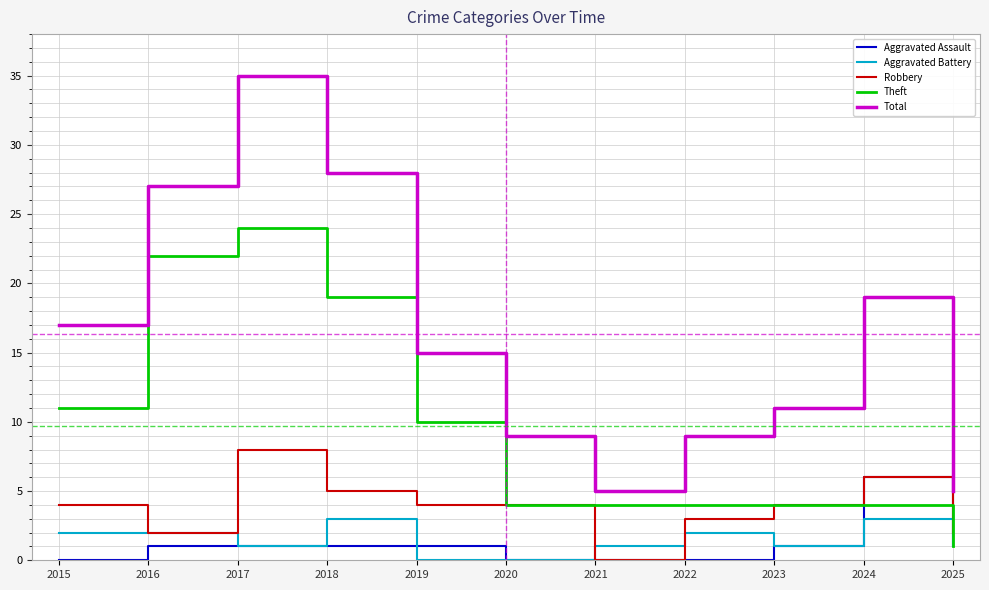

Does the chart display data point markers on the line(s)?

No